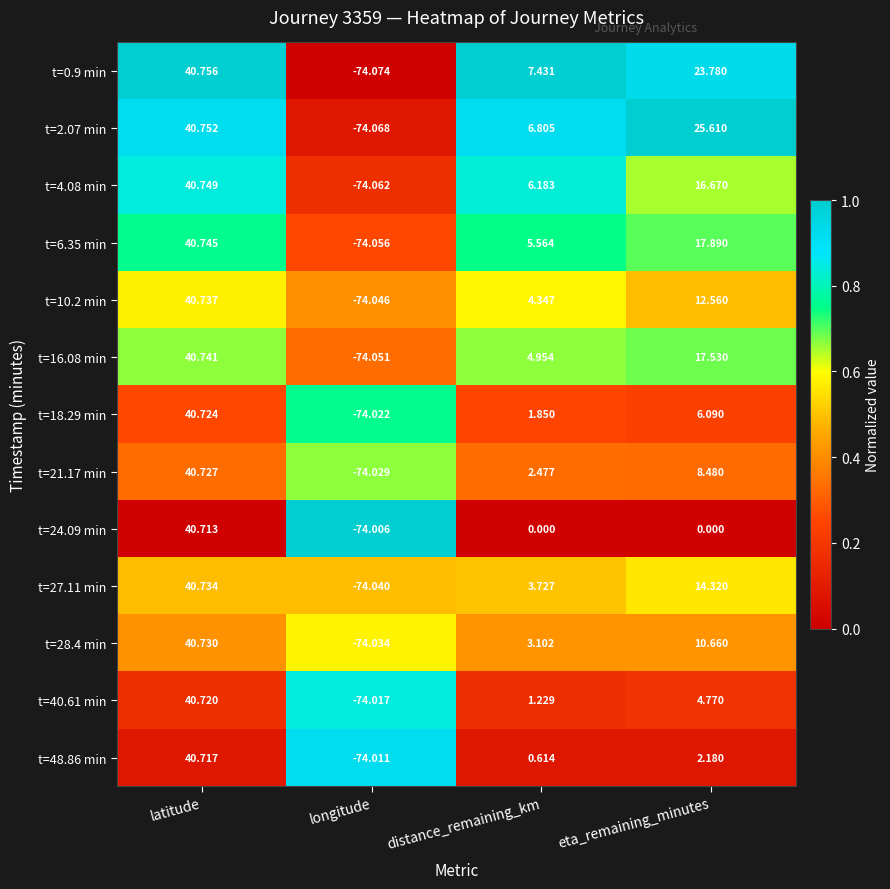

At which label does t=21.17 min reach its peak?

latitude